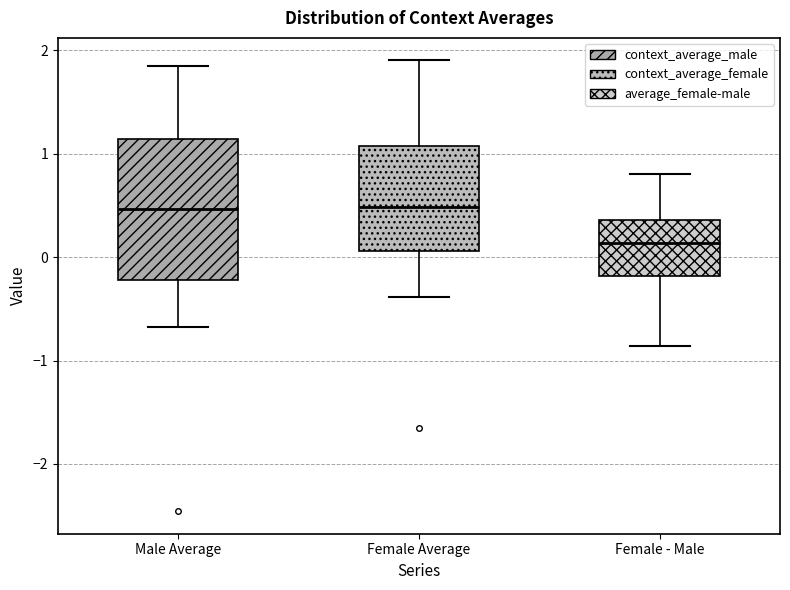

Reading left to right, read every box against the y-axis: the position of its median line, the range the box covers, and the ends of its whiskers. The values are not printed on the chart, so give them approximately, as read against the axis.

Male Average: median 0.5, box -0.2 to 1.1, whiskers -0.7 to 1.9
Female Average: median 0.5, box 0.1 to 1.1, whiskers -0.4 to 1.9
Female - Male: median 0.1, box -0.2 to 0.4, whiskers -0.9 to 0.8